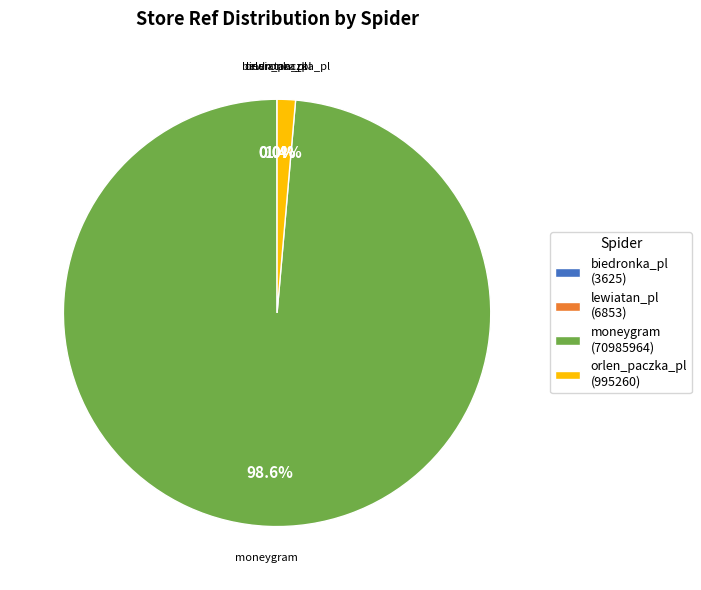

Which has a higher value, orlen_paczka_pl (995260) or moneygram (70985964)?

moneygram (70985964)